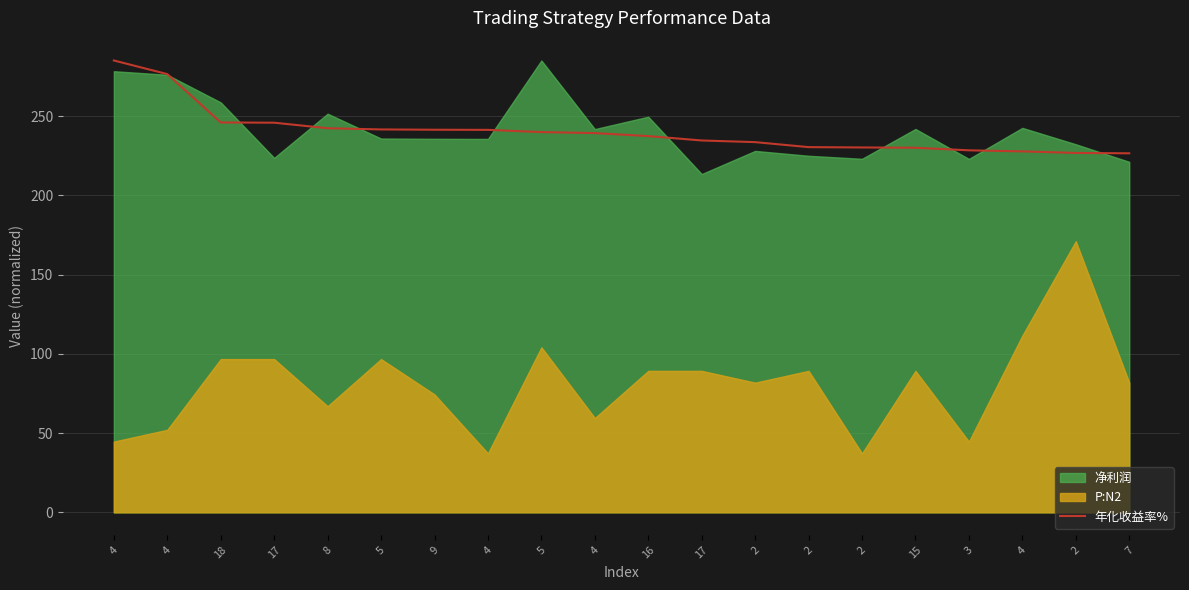

At which category does the chart reach its peak across all series?

4